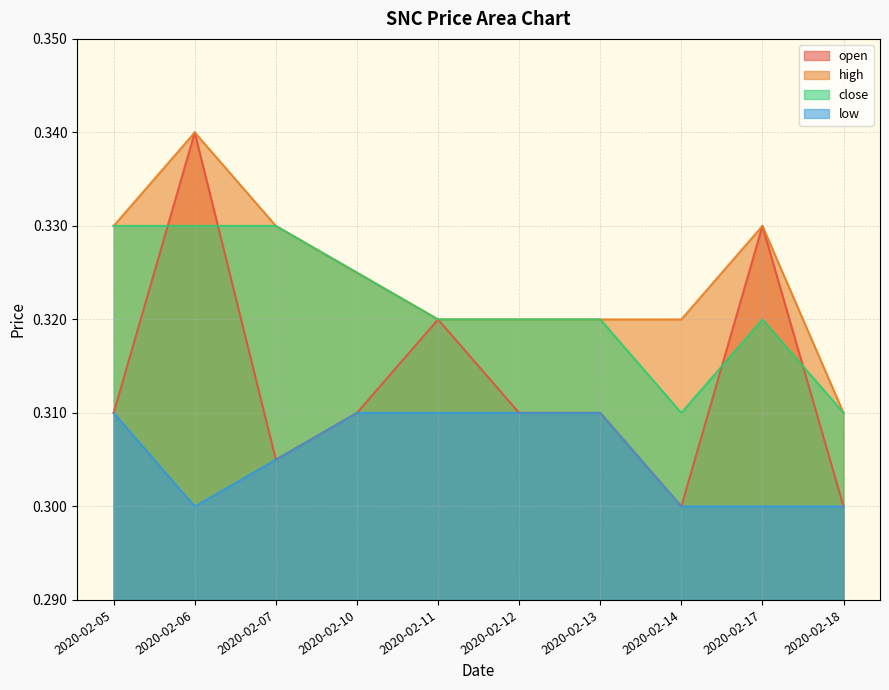

What is the smallest value displayed?

0.3